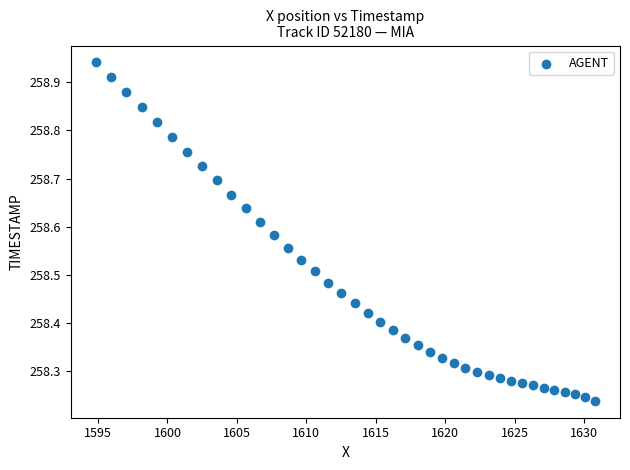

What is the range of X values (max minus min)?

36.0